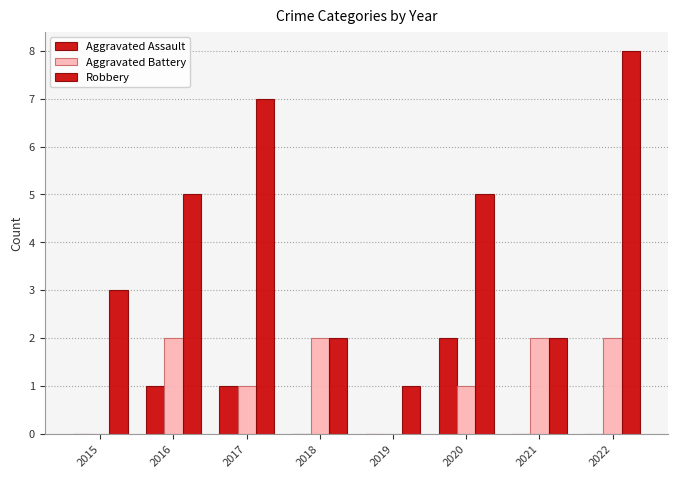

What is the difference between the maximum and second lowest values in the Aggravated Battery series?

2